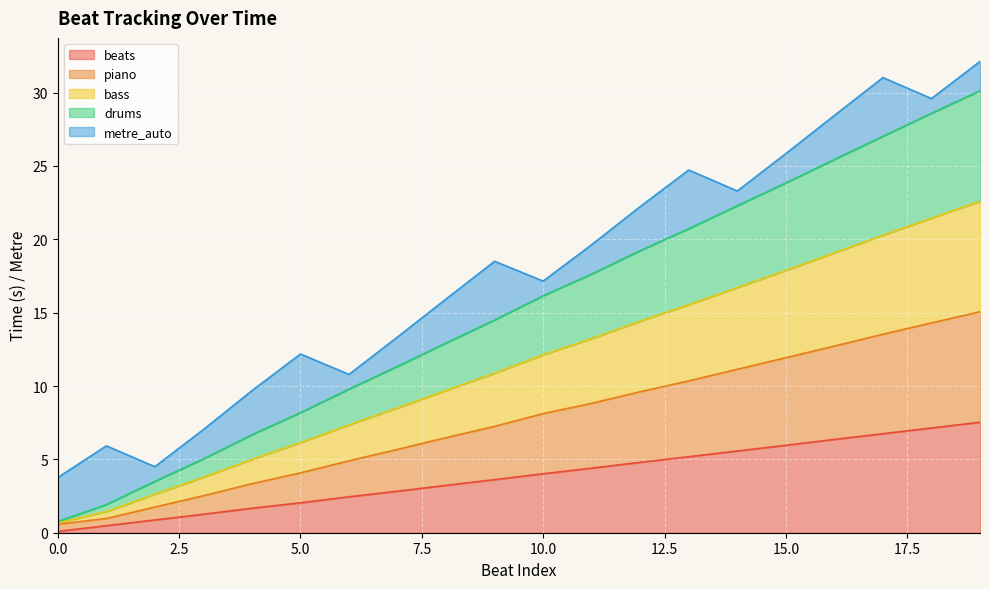

What is the value of the beats point at the 6th from the left?

2.0